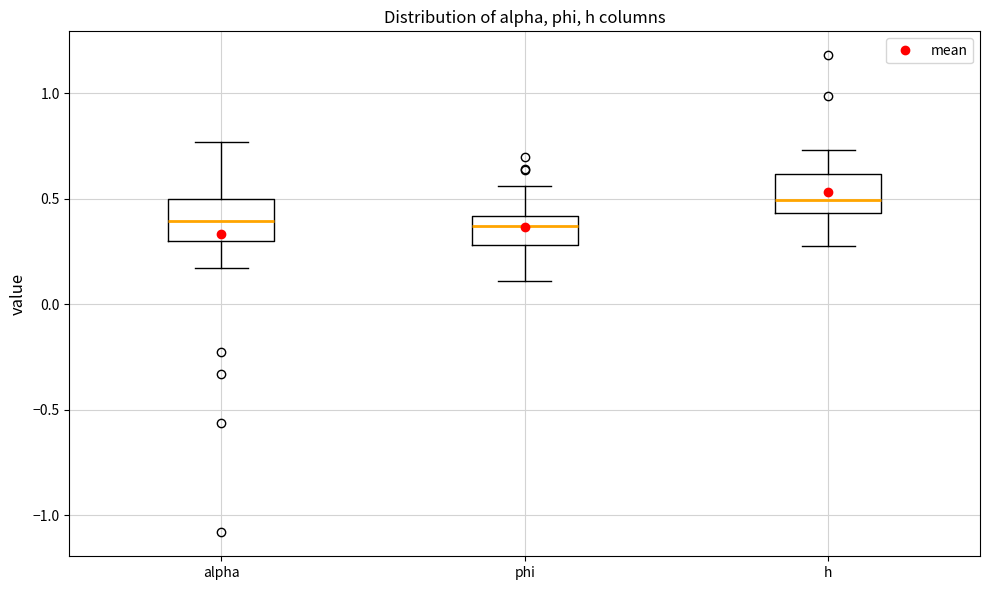

Reading left to right, read every box against the y-axis: the position of its median line, the range the box covers, and the ends of its whiskers. The values are not printed on the chart, so give them approximately, as read against the axis.

alpha: median 0.40, box 0.30 to 0.50, whiskers 0.15 to 0.75
phi: median 0.35, box 0.30 to 0.40, whiskers 0.10 to 0.55
h: median 0.50, box 0.45 to 0.60, whiskers 0.25 to 0.75